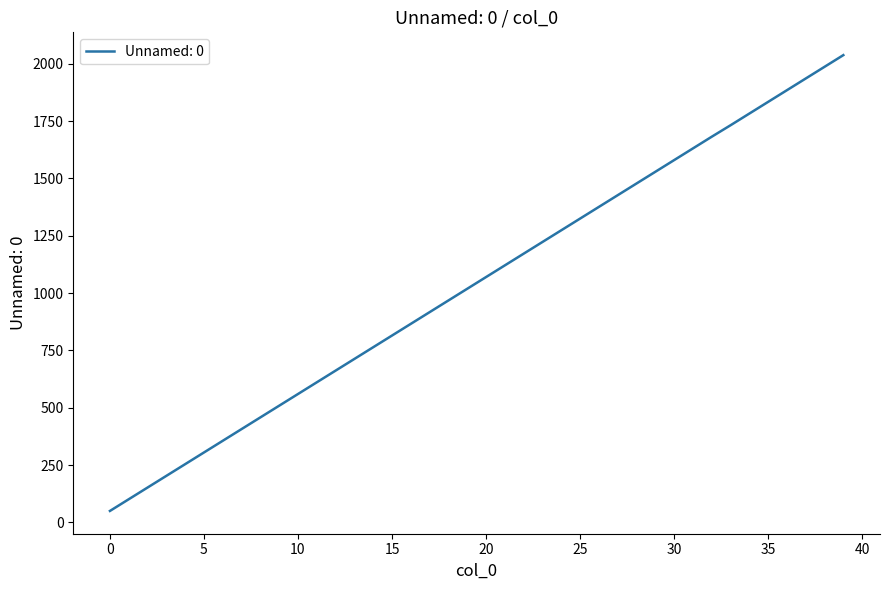

How many lines are shown in the chart?

1